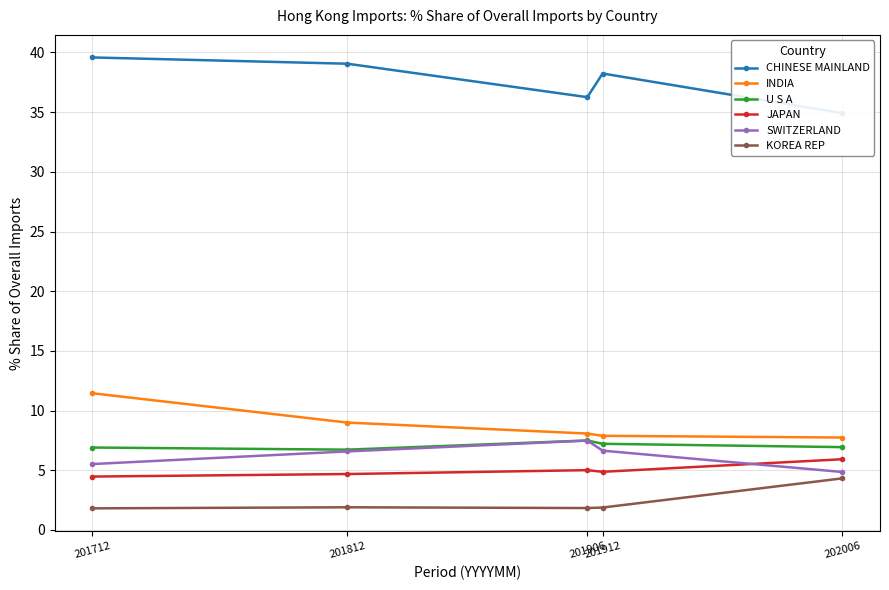

Which has a higher value, 201912 or 202006?

201912